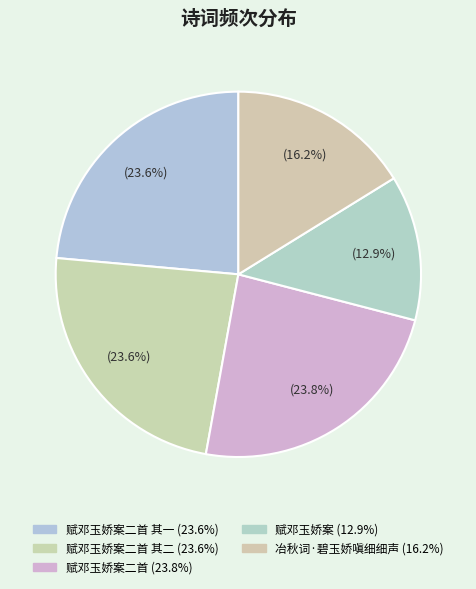

Is there a majority slice in this chart?

No